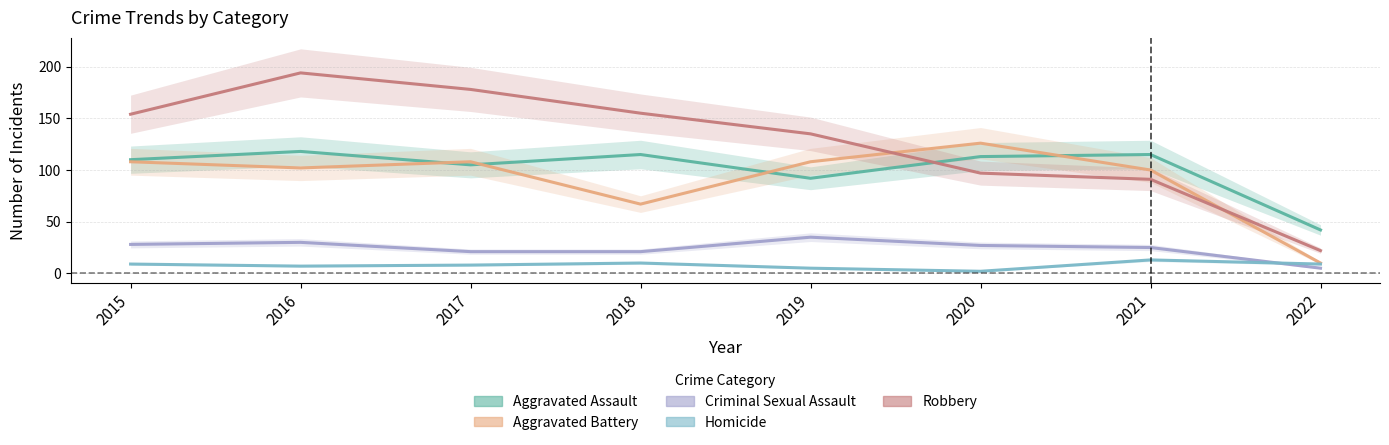

What is the maximum value shown in the chart?

194